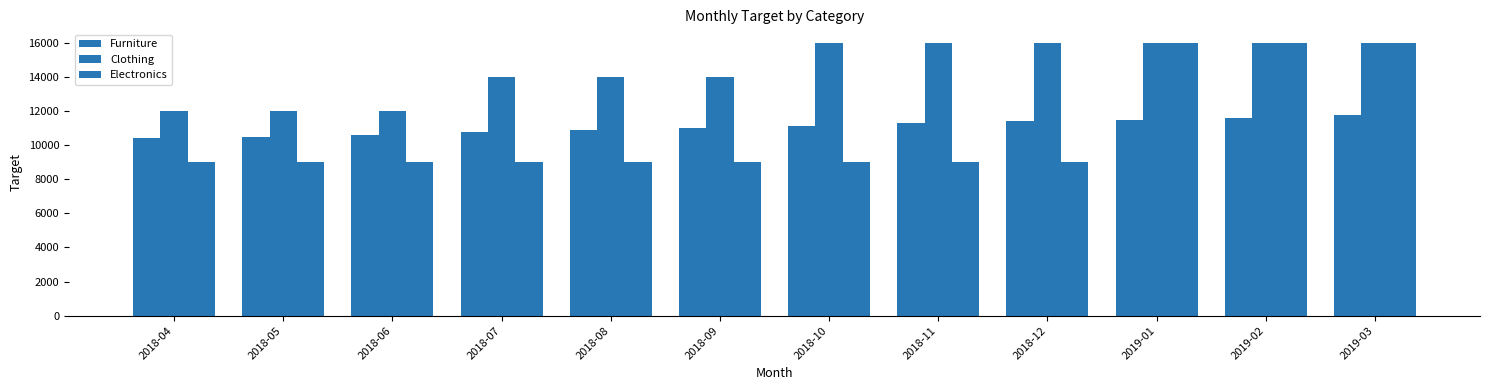

How many bars are there in total?

36